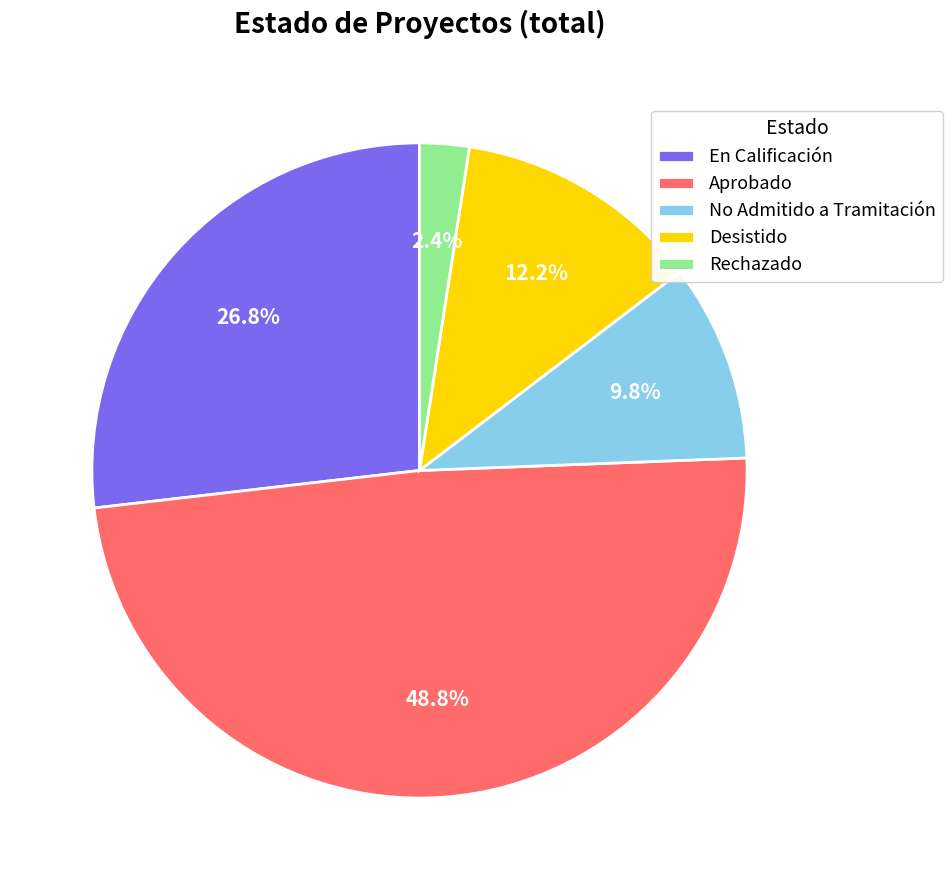

What is the ratio of the value at Aprobado to the value at Desistido?

4.0